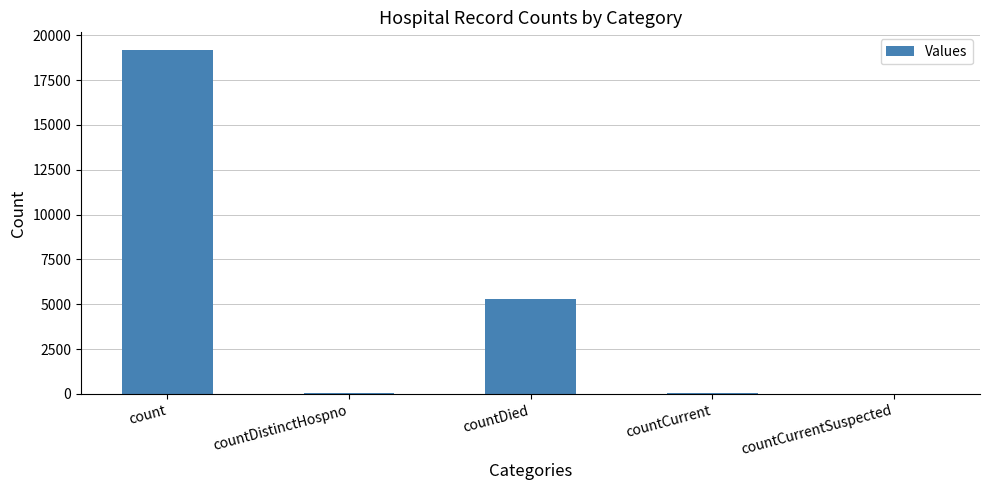

The value at count is 9753. True or false?

False